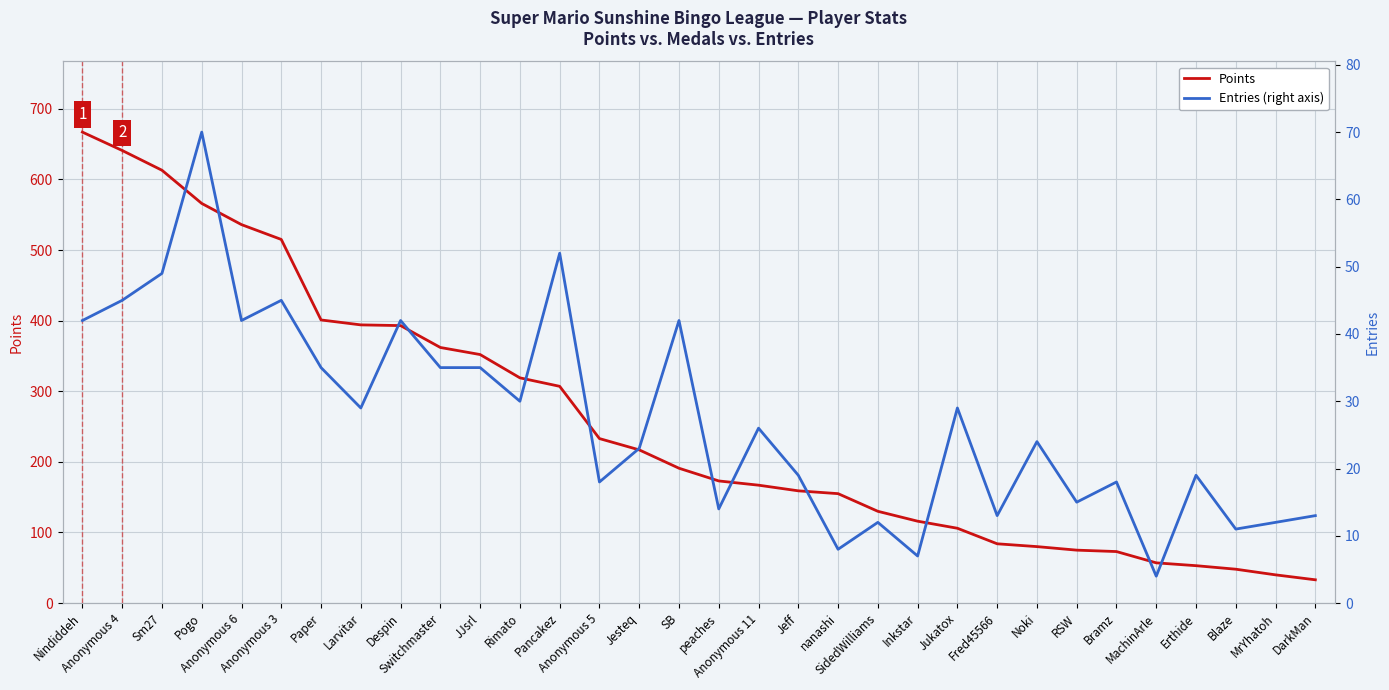

Reading left to right, what are all the values shown in this chart?

Points: Nindiddeh=667	Anonymous 4=641	Sm27=613	Pogo=566	Anonymous 6=536	Anonymous 3=515	Paper=401	Larvitar=394	Despin=393	Switchmaster=362	JJsrl=352	Rimato=319	Pancakez=307	Anonymous 5=233	Jesteq=217	SB=191	peaches=173	Anonymous 11=167	Jeff=159	nanashi=155	SidedWilliams=130	Inkstar=116	Jukatox=106	Fred45566=84	Noki=80	RSW=75	Bramz=73	MachinArle=57	Erthide=53	Blaze=48	MrYhatoh=40	DarkMan=33
Entries (right axis): Nindiddeh=42	Anonymous 4=45	Sm27=49	Pogo=70	Anonymous 6=42	Anonymous 3=45	Paper=35	Larvitar=29	Despin=42	Switchmaster=35	JJsrl=35	Rimato=30	Pancakez=52	Anonymous 5=18	Jesteq=23	SB=42	peaches=14	Anonymous 11=26	Jeff=19	nanashi=8	SidedWilliams=12	Inkstar=7	Jukatox=29	Fred45566=13	Noki=24	RSW=15	Bramz=18	MachinArle=4	Erthide=19	Blaze=11	MrYhatoh=12	DarkMan=13